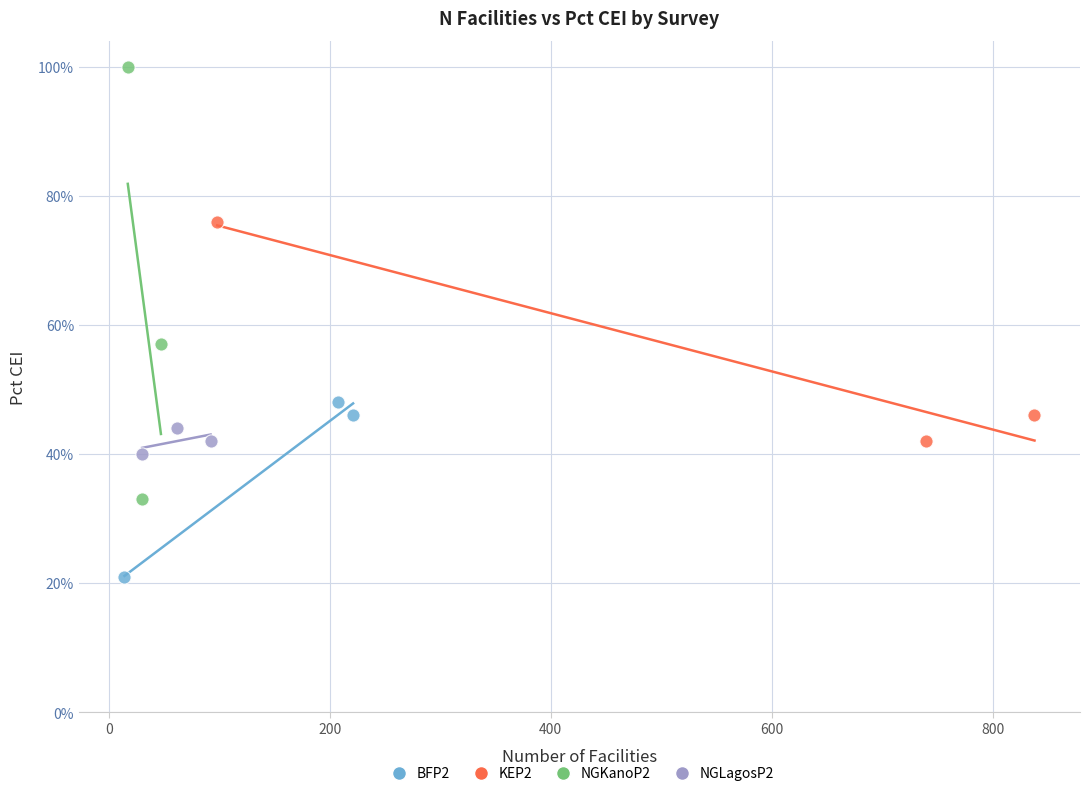

What are all the series names shown in the legend?

BFP2, KEP2, NGKanoP2, NGLagosP2